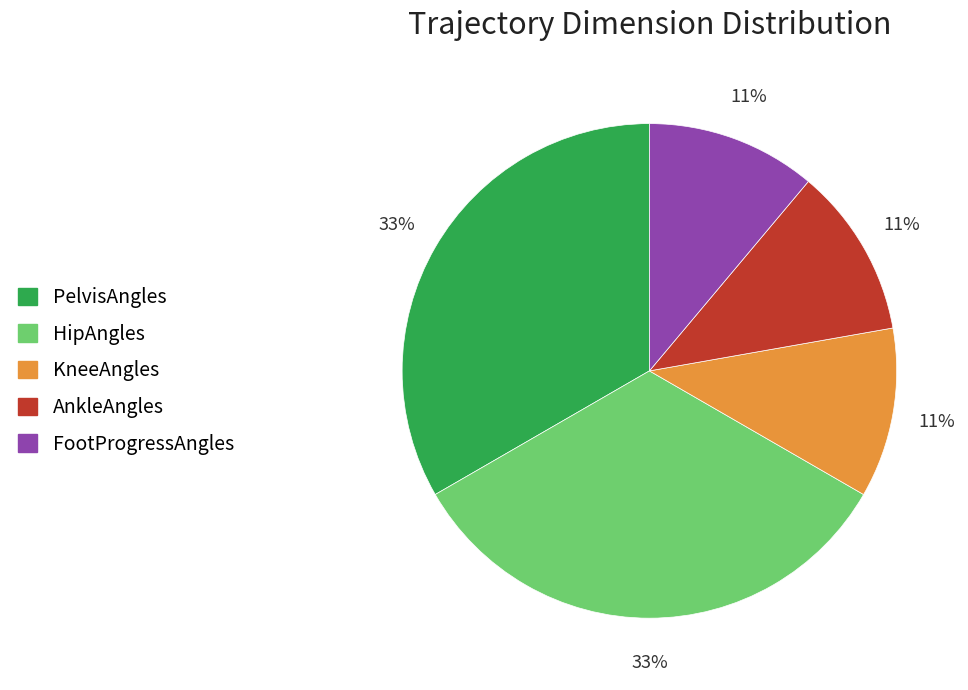

What is the ratio of the value at PelvisAngles to the value at HipAngles?

1.0